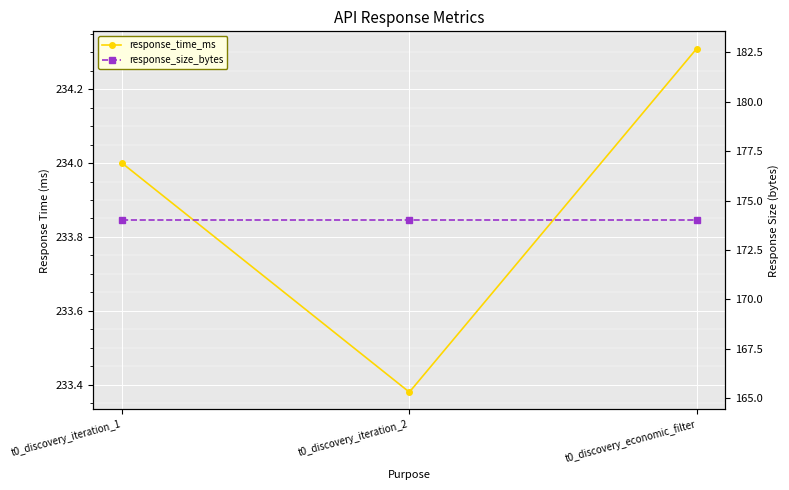

What is the total value across all series at t0_discovery_iteration_2?

407.4